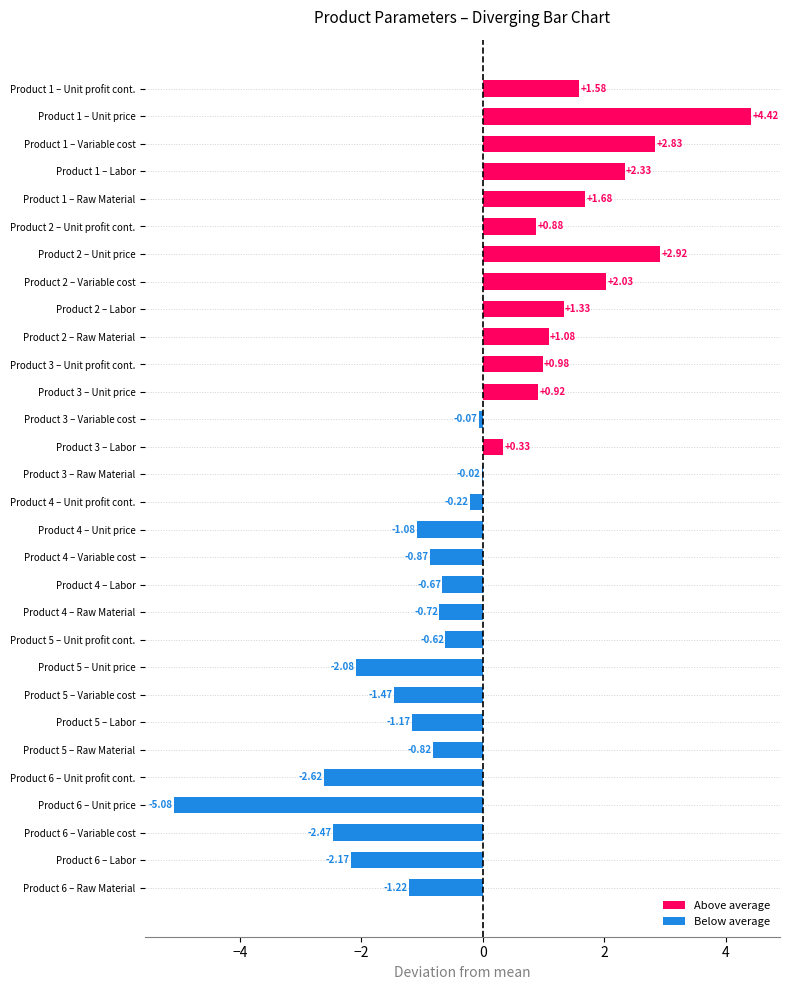

Which has a higher value, Product 1 – Unit profit cont. or Product 6 – Variable cost?

Product 1 – Unit profit cont.